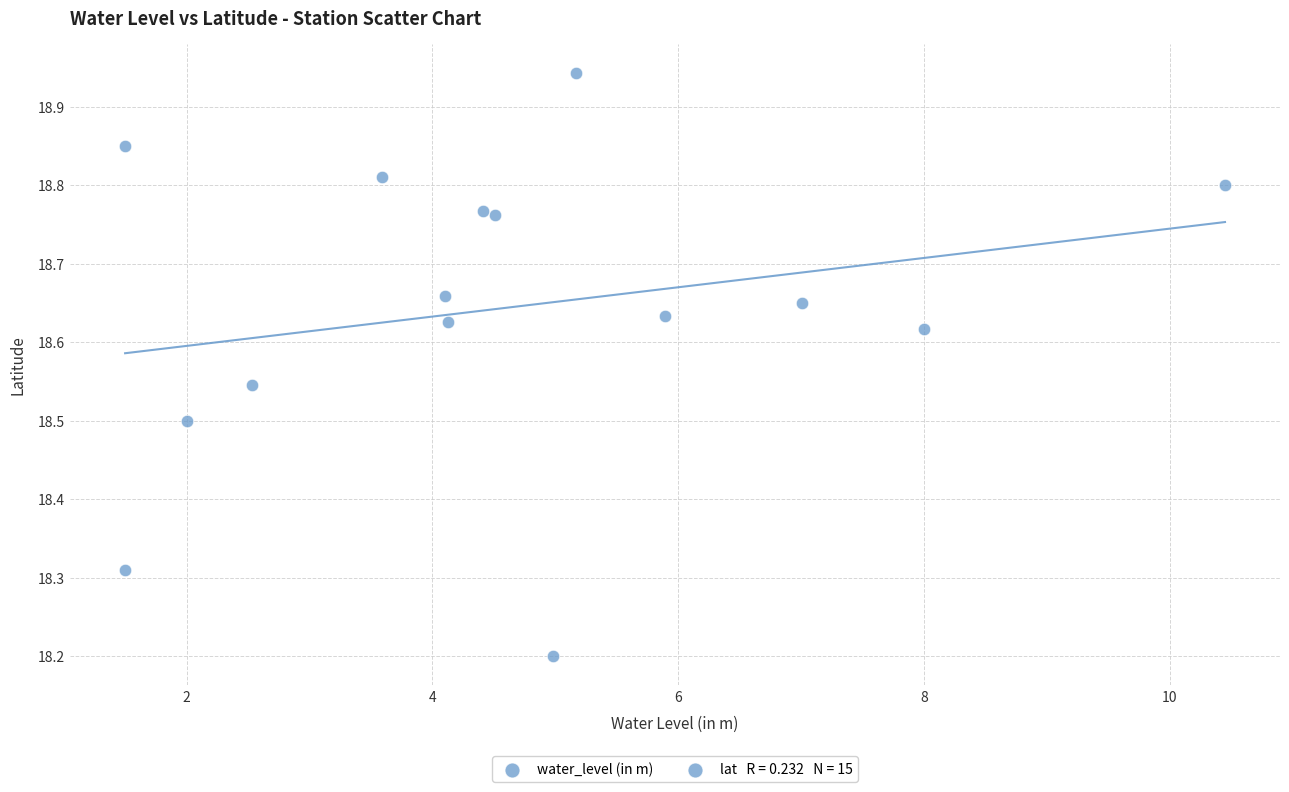

What Y value in the scatter plot is closest to 18?

18.2